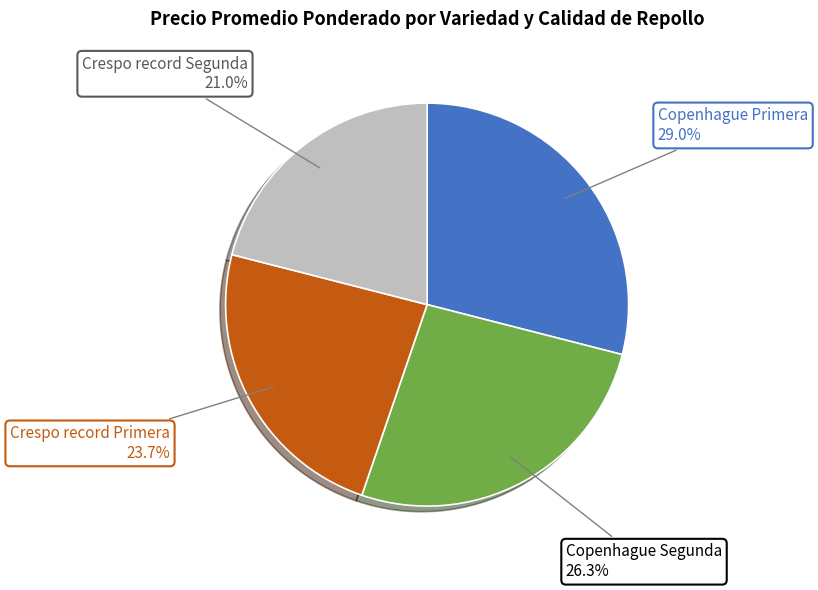

Which slice is the smallest?

Crespo record Segunda